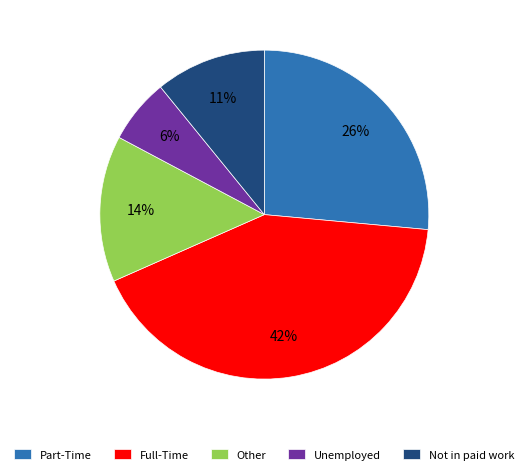

Between Not in paid work and Other, which is larger?

Other